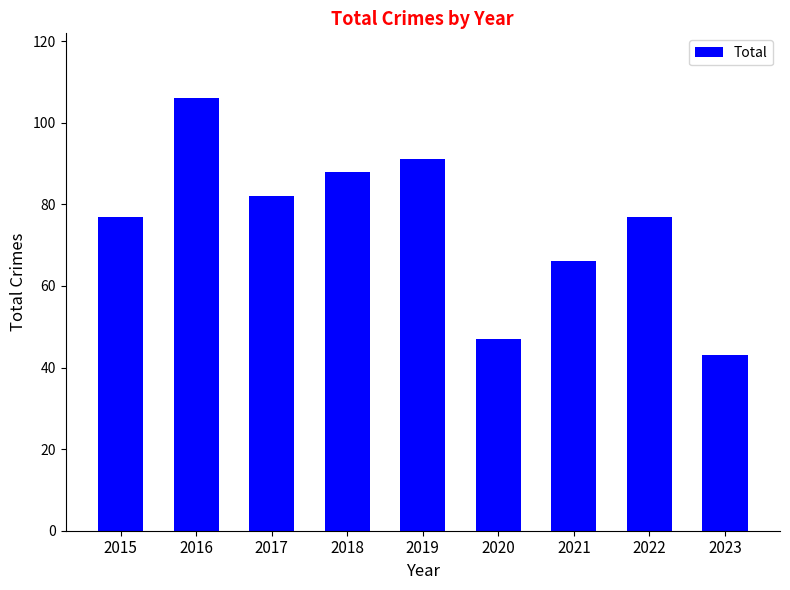

True or false: the data shows 34 at 2017.

False